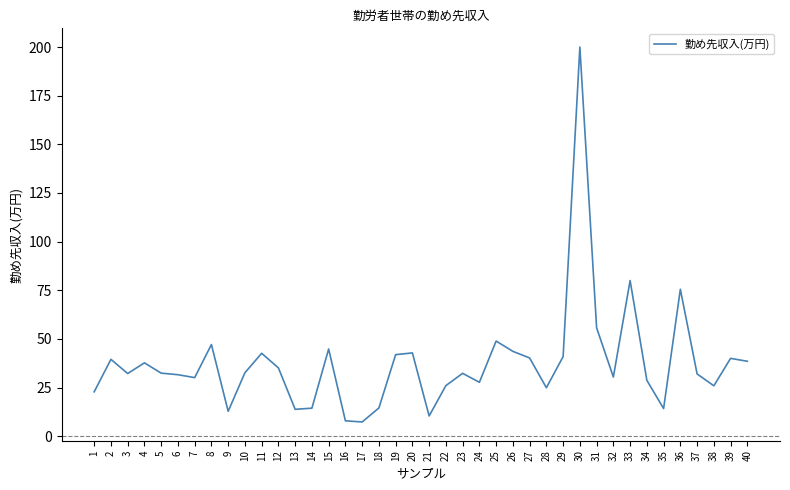

Between 16 and 18, which is larger?

18